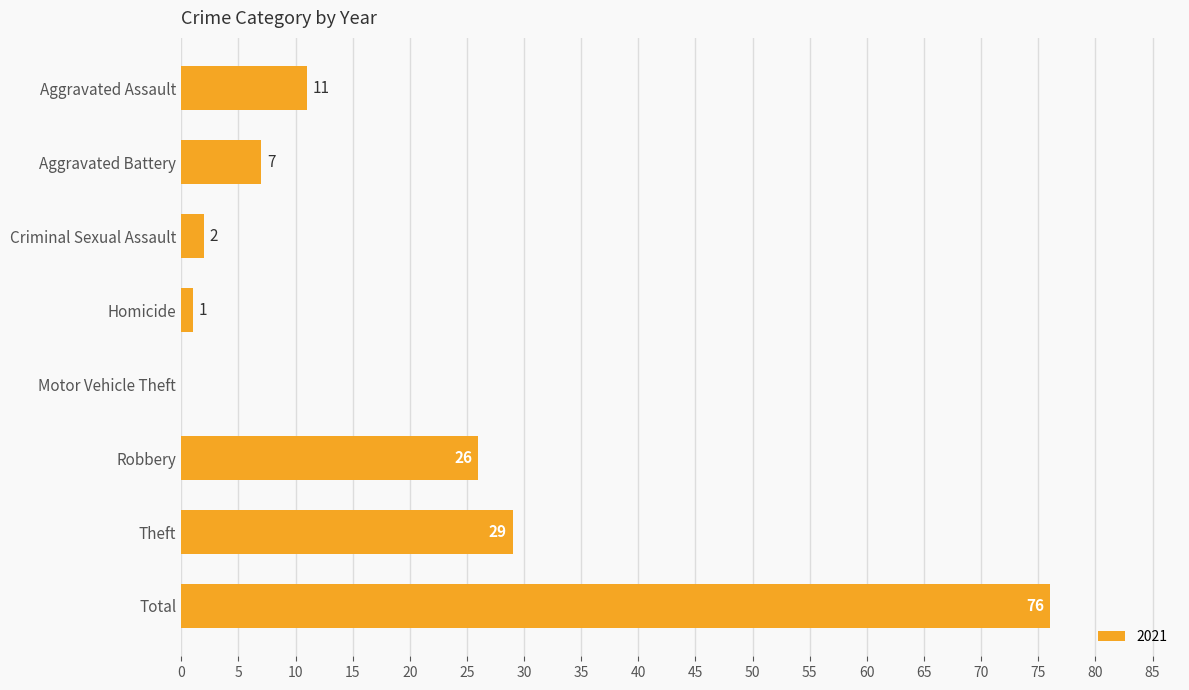

Where is the data nearest to the value 38?

Theft